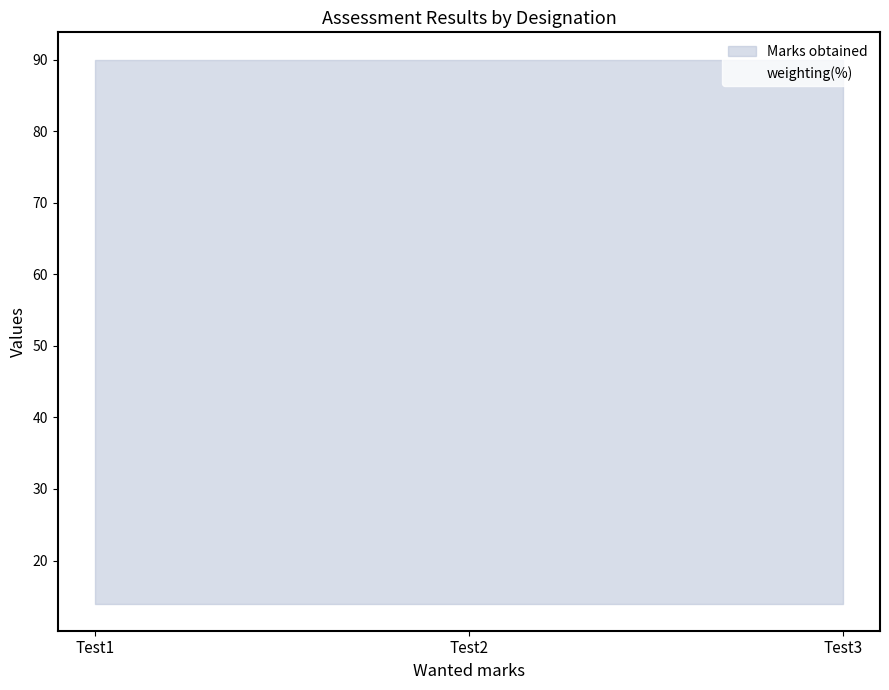

List the labels in order of weighting(%) value, largest first.

Test1, Test2, Test3